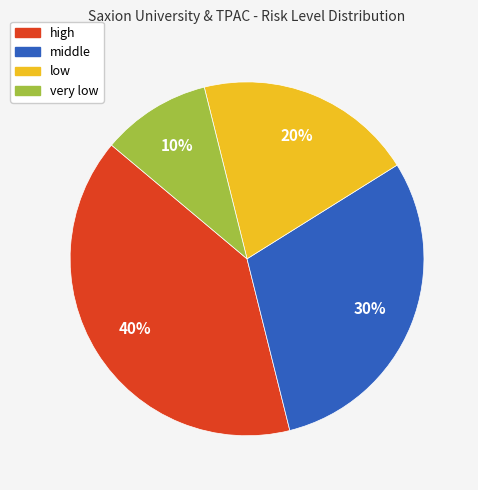

Is high the majority of the pie?

No